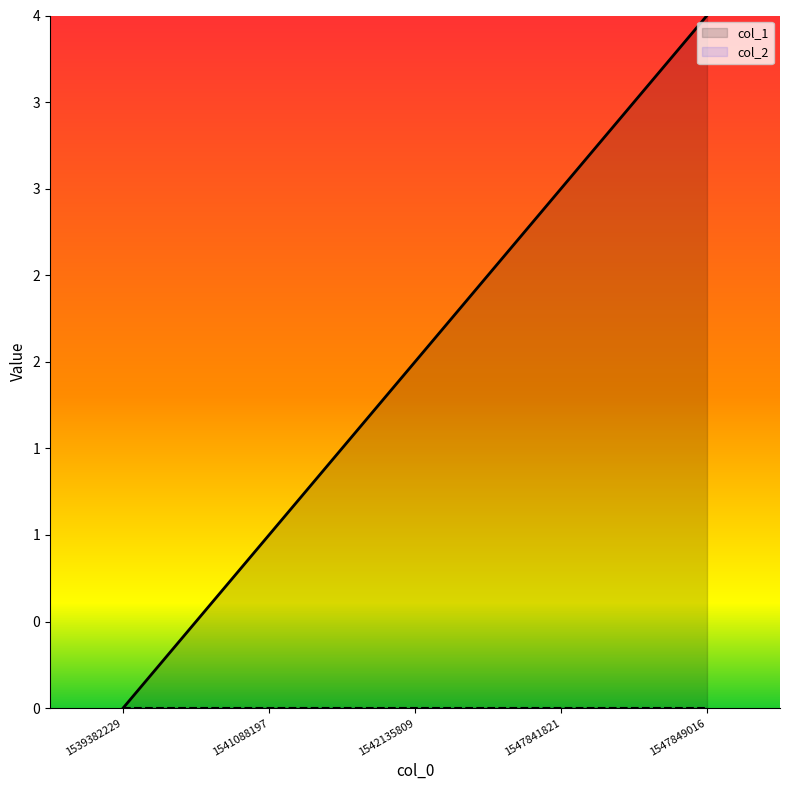

How many lines are shown in the chart?

2